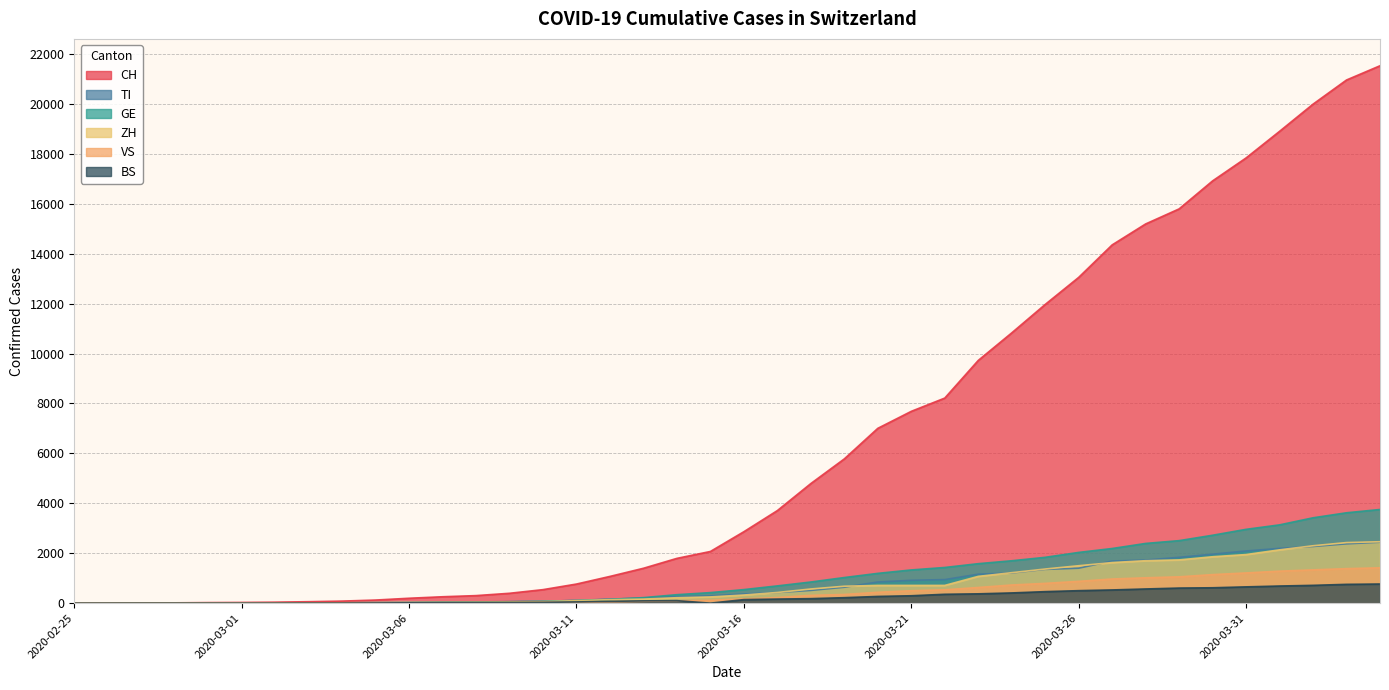

True or false: BS and CH intersect in this chart.

False